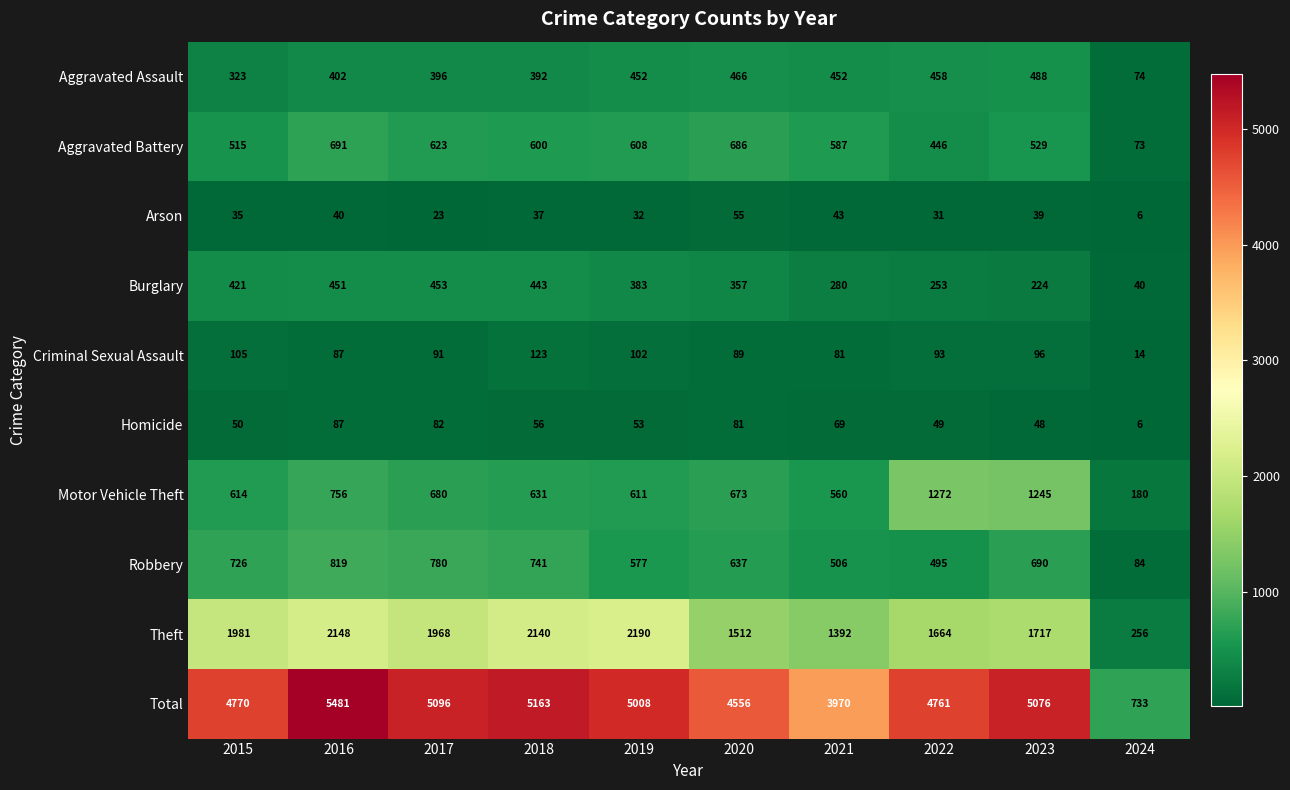

The Theft series shows 729 at 2023. True or false?

False